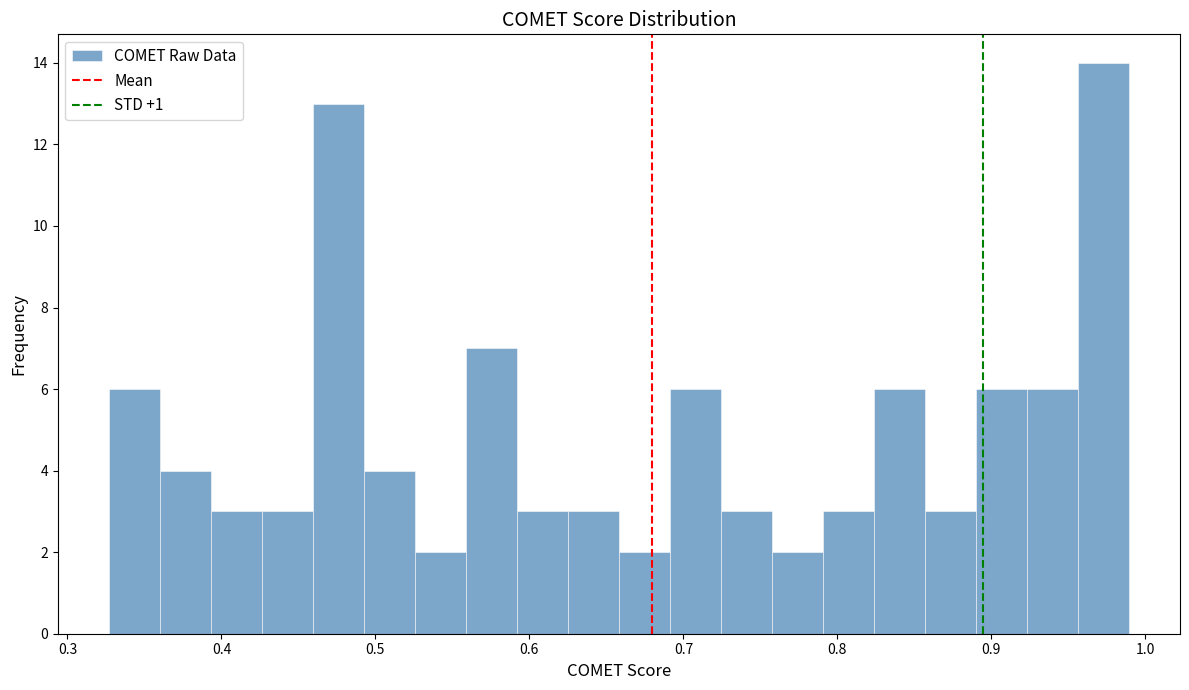

Read against the x-axis, roughly where is the centre of the tallest bar?

0.97